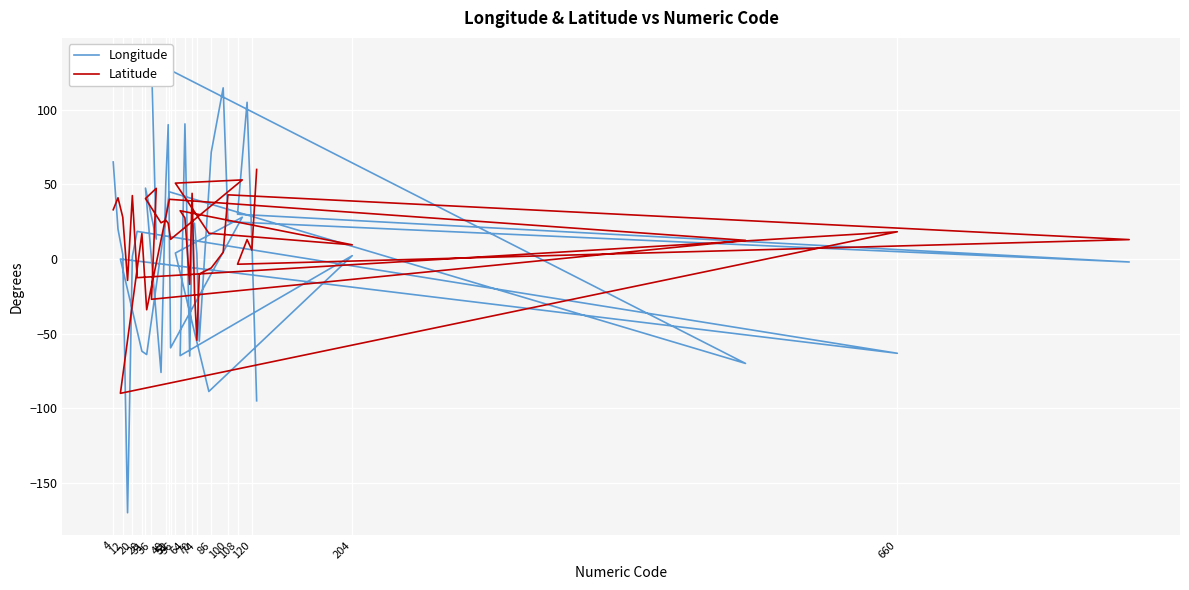

What is the difference between the highest and lowest values at 51?

31.0